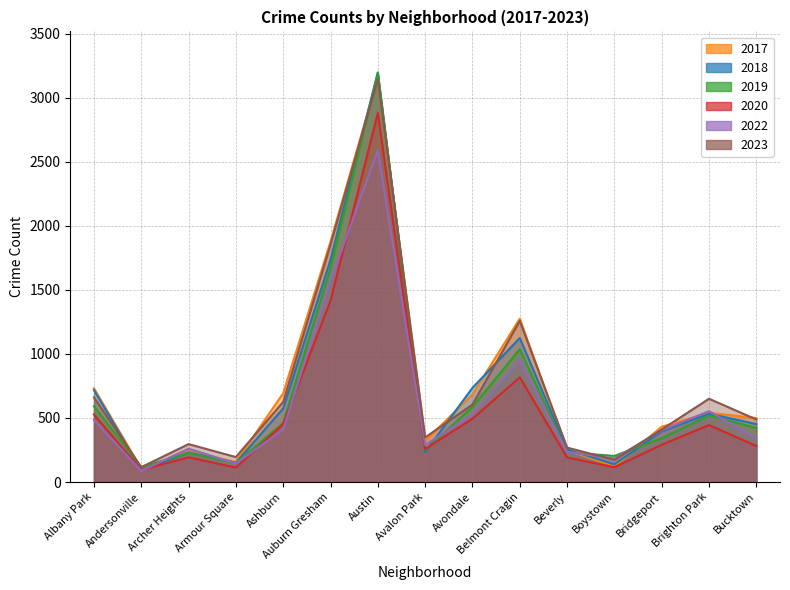

What is the difference between the maximum and minimum values in the 2022 series?

2499